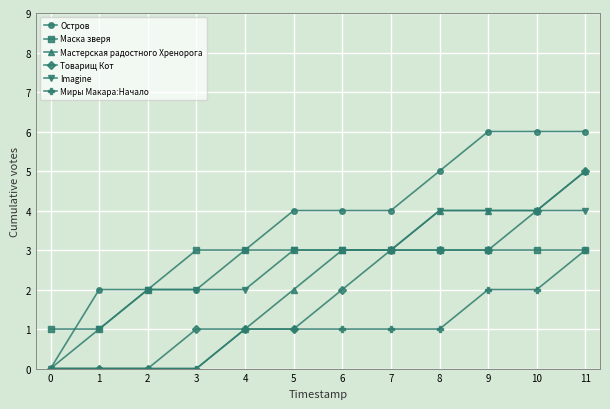

Reading left to right, list all the values displayed in this chart.

Остров: 0	2	2	2	3	4	4	4	5	6	6	6
Маска зверя: 1	1	2	3	3	3	3	3	3	3	3	3
Мастерская радостного Хренорога: 0	0	0	0	1	2	3	3	4	4	4	5
Товарищ Кот: 0	0	0	1	1	1	2	3	3	3	4	5
Imagine: 0	1	2	2	2	3	3	3	4	4	4	4
Миры Макара:Начало: 0	0	0	0	1	1	1	1	1	2	2	3